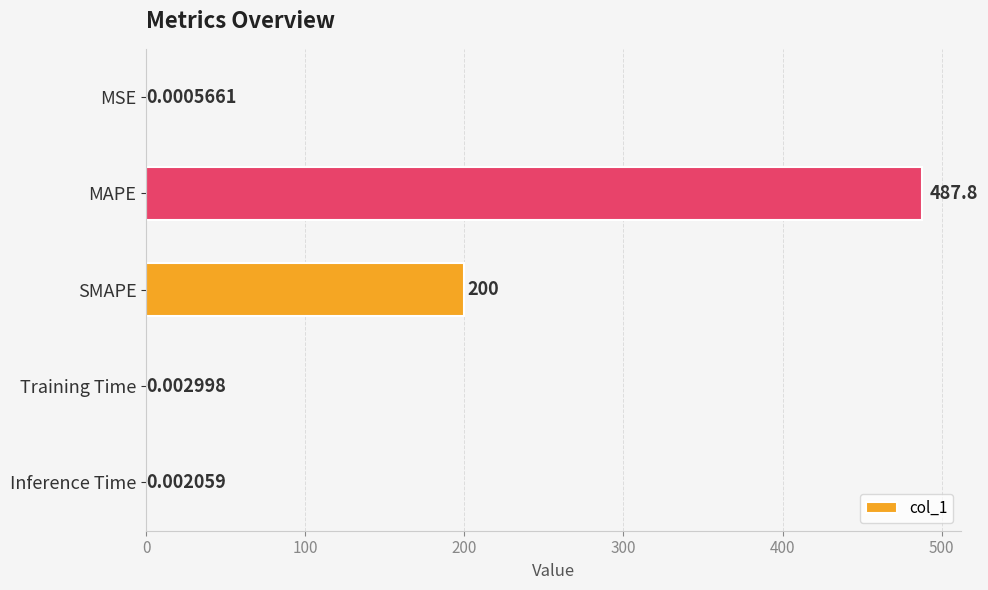

What is the sum of all values?

687.8